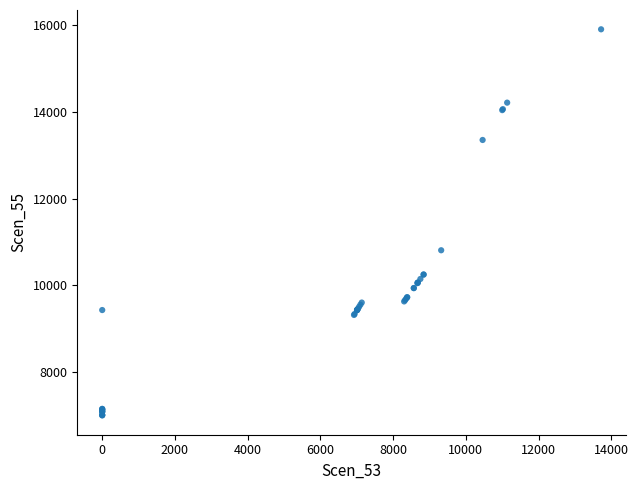

What Y value in the scatter plot is closest to 11449?

10805.9